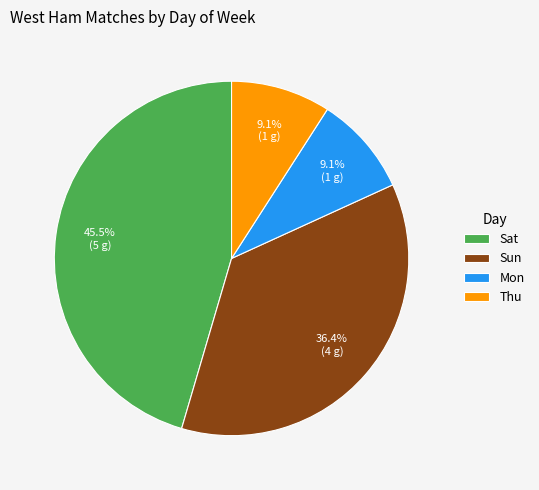

Is there a majority slice in this chart?

No